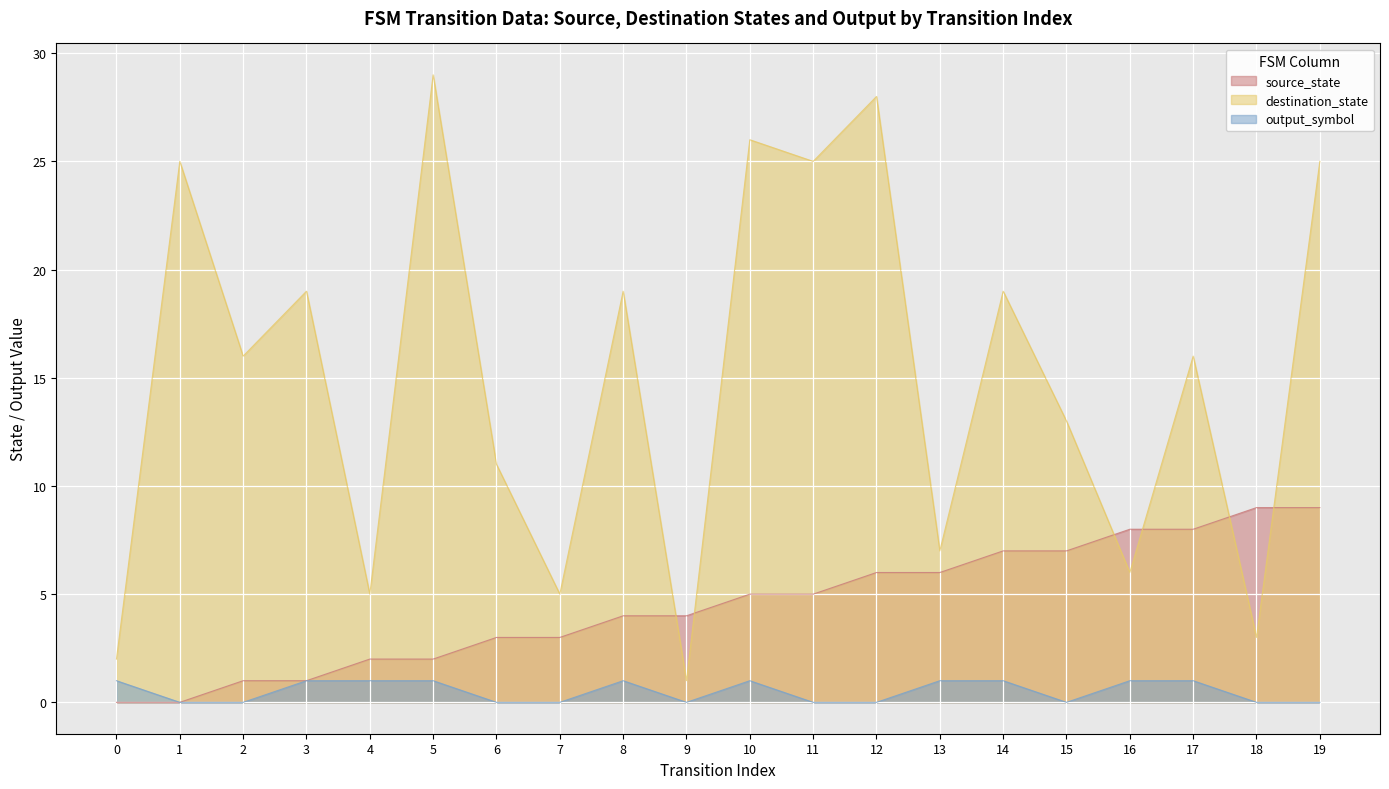

The destination_state series shows 45 at 11. True or false?

False